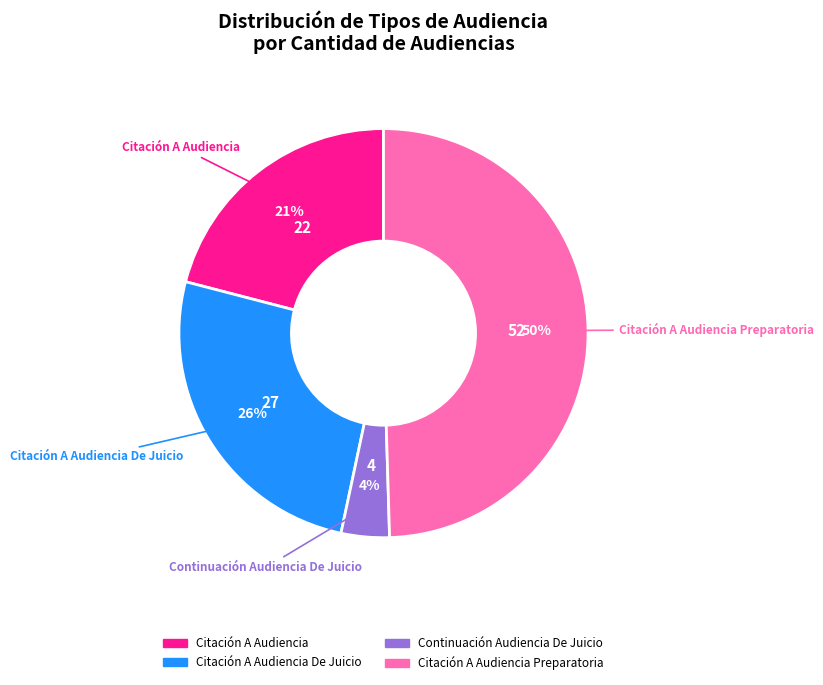

Does any single category account for the majority?

No